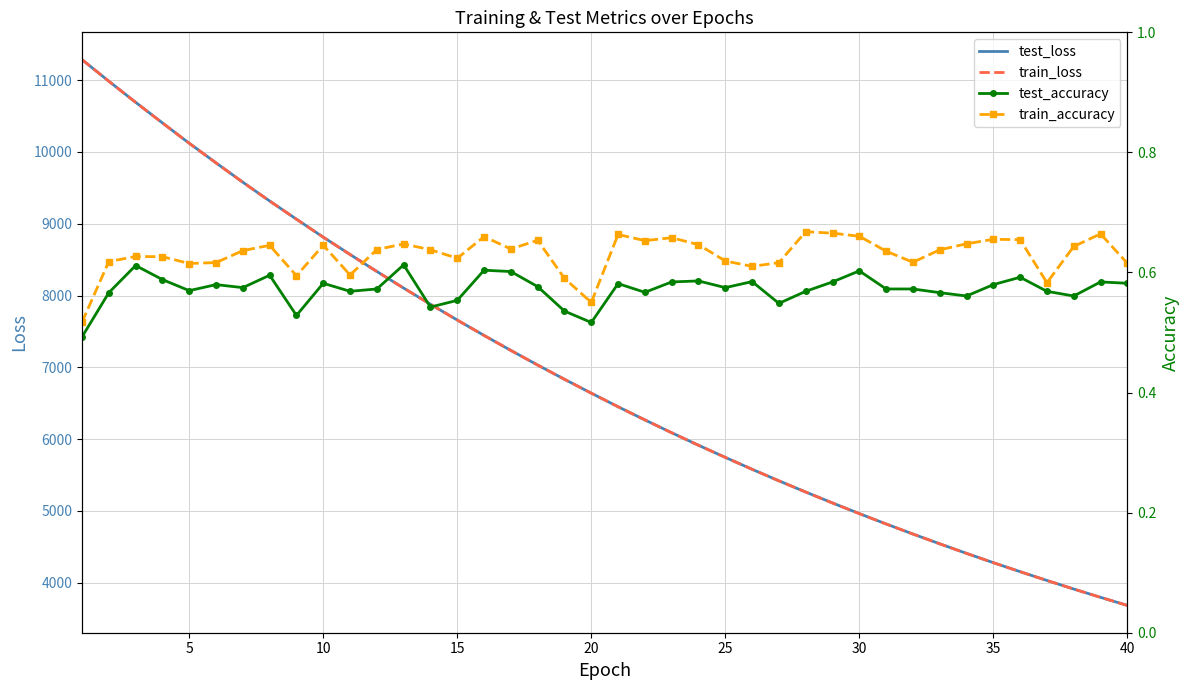

What is the greatest value displayed?

11287.0